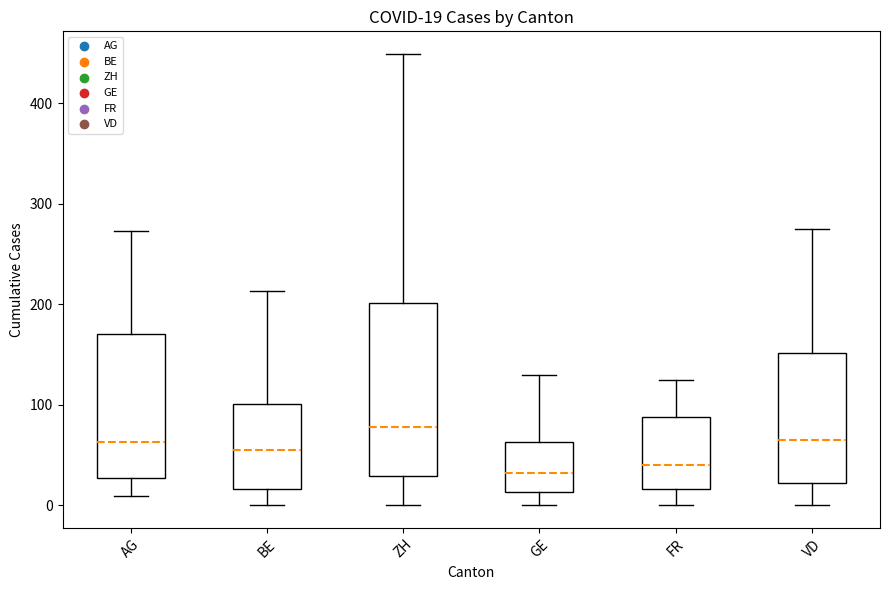

Which box is the tallest, from its lower edge to its upper edge?

ZH